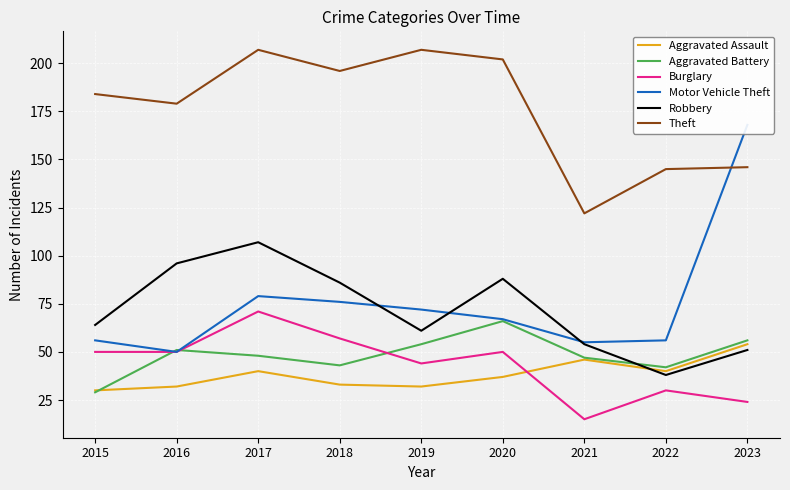

At which category does Aggravated Assault reach its first local valley?

2019